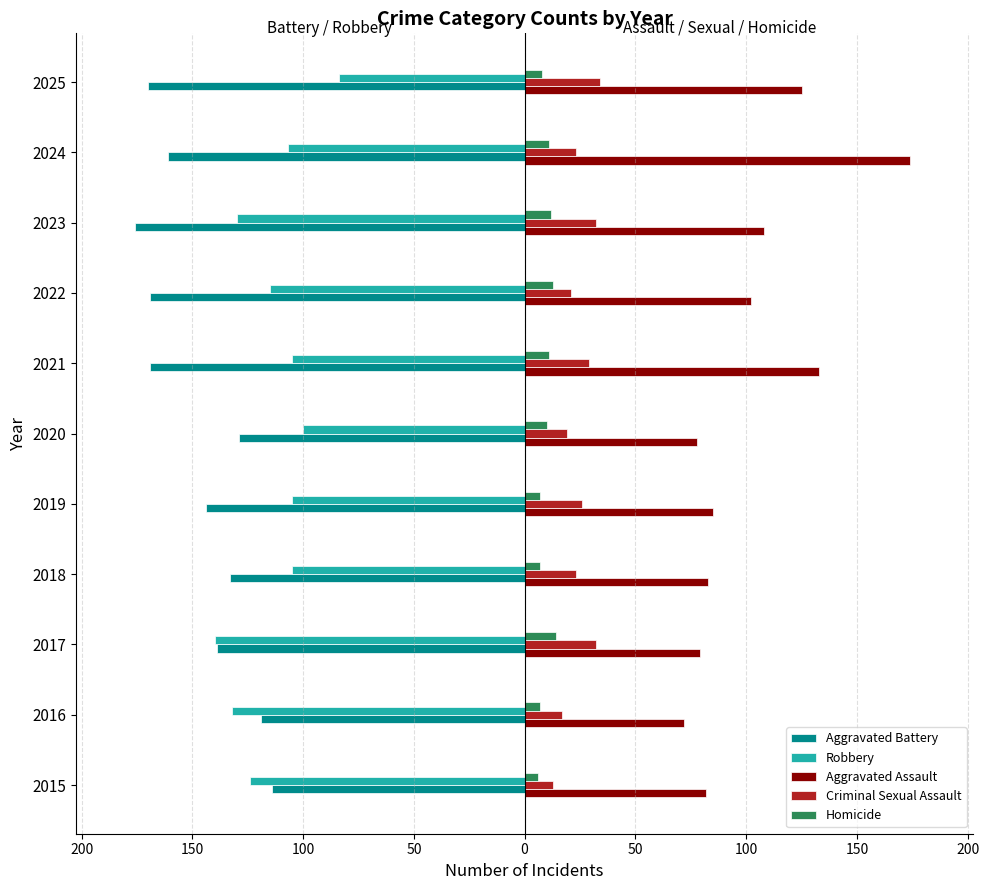

What are all the series names shown in the legend?

Aggravated Battery, Robbery, Aggravated Assault, Criminal Sexual Assault, Homicide